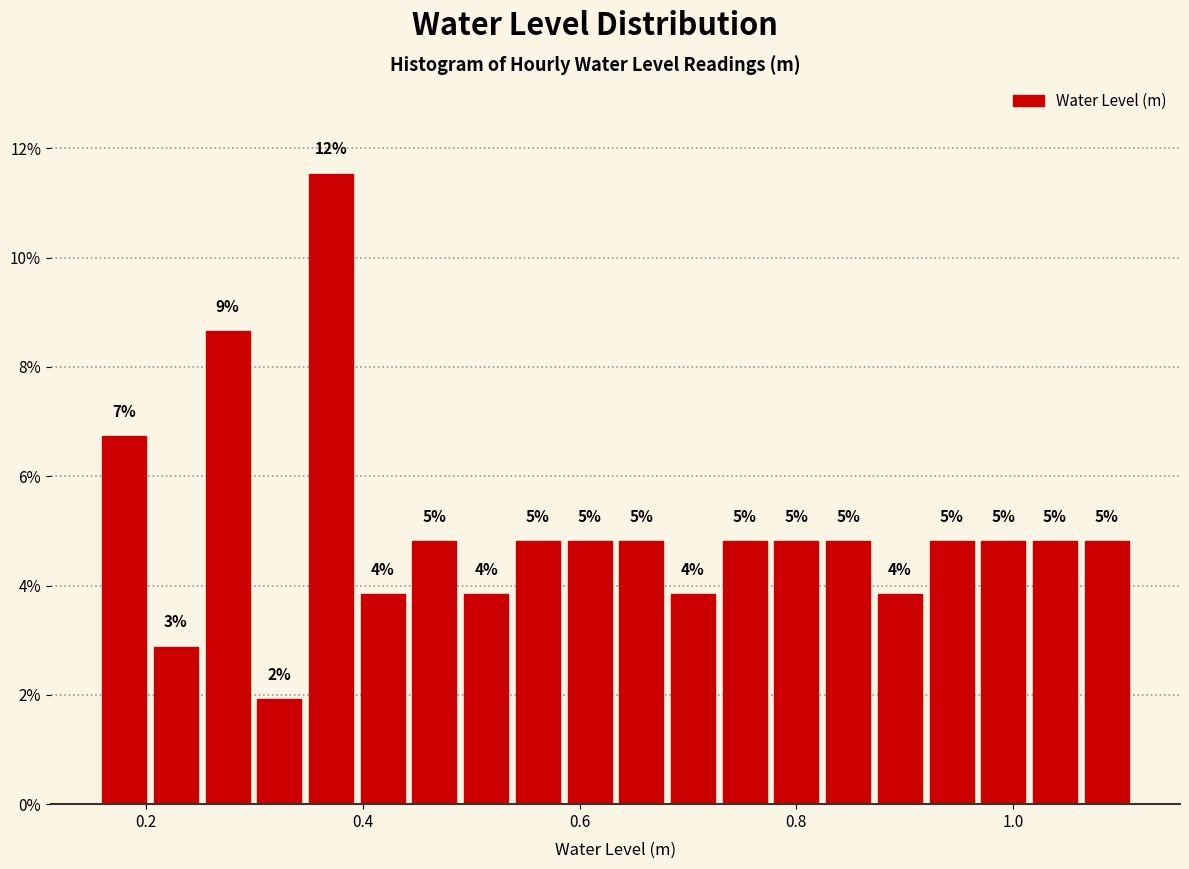

Read against the x-axis, roughly where is the centre of the tallest bar?

0.38